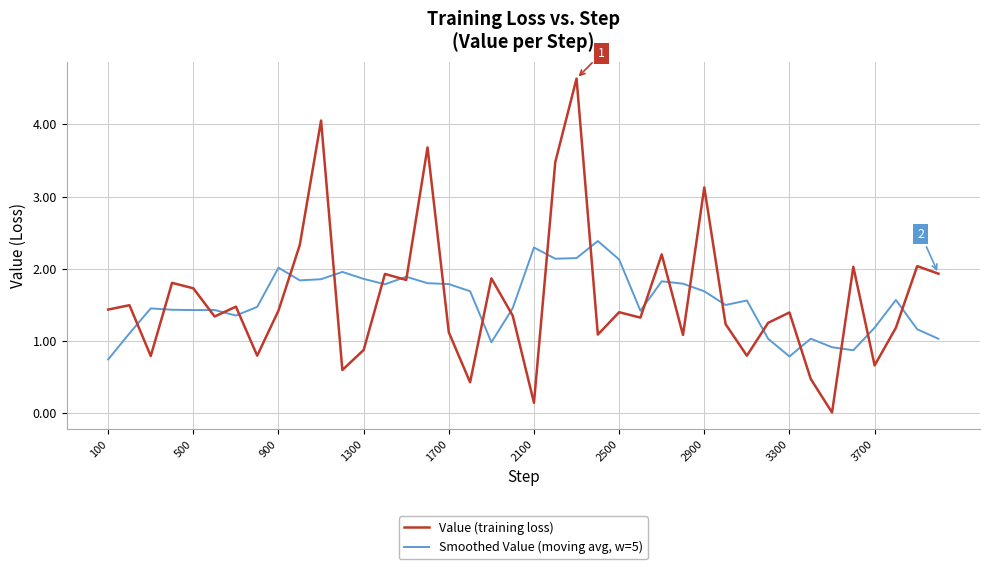

Rank the series by their maximum value, from lowest to highest.

Smoothed Value (moving avg, w=5), Value (training loss)